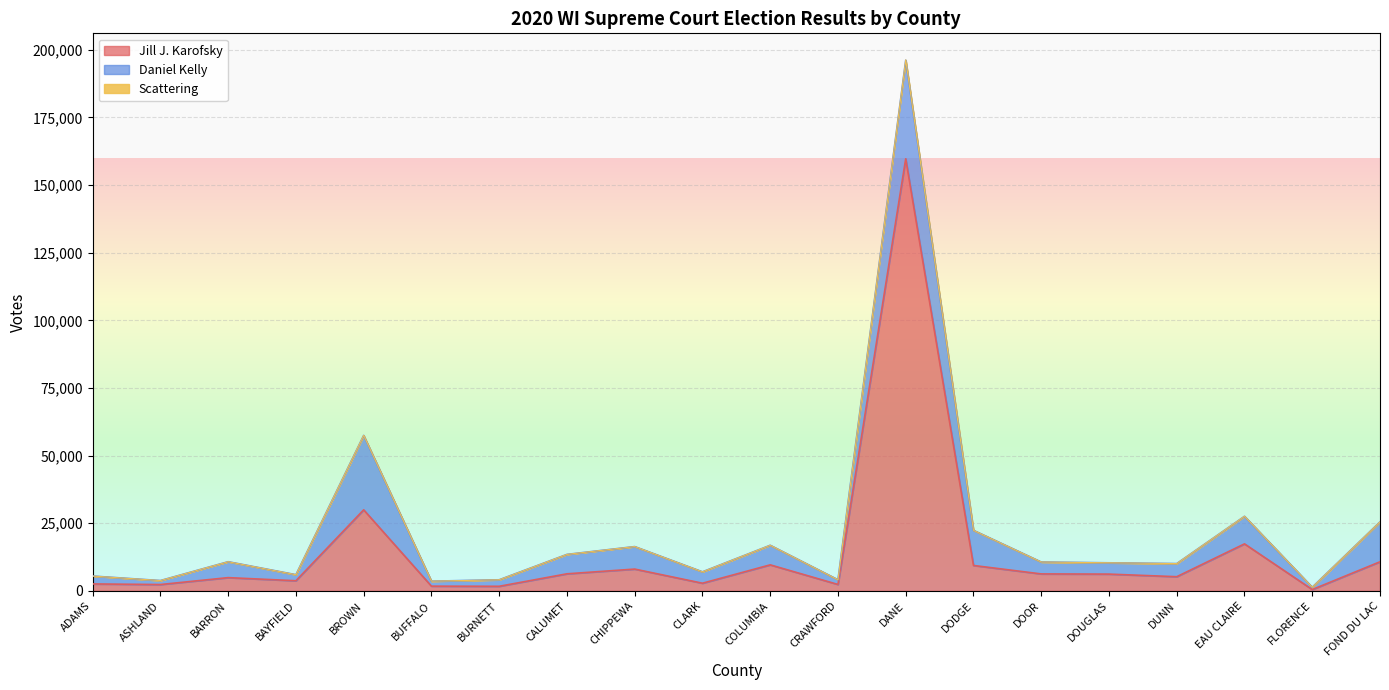

What is the difference between the maximum and minimum values in the Scattering series?

131